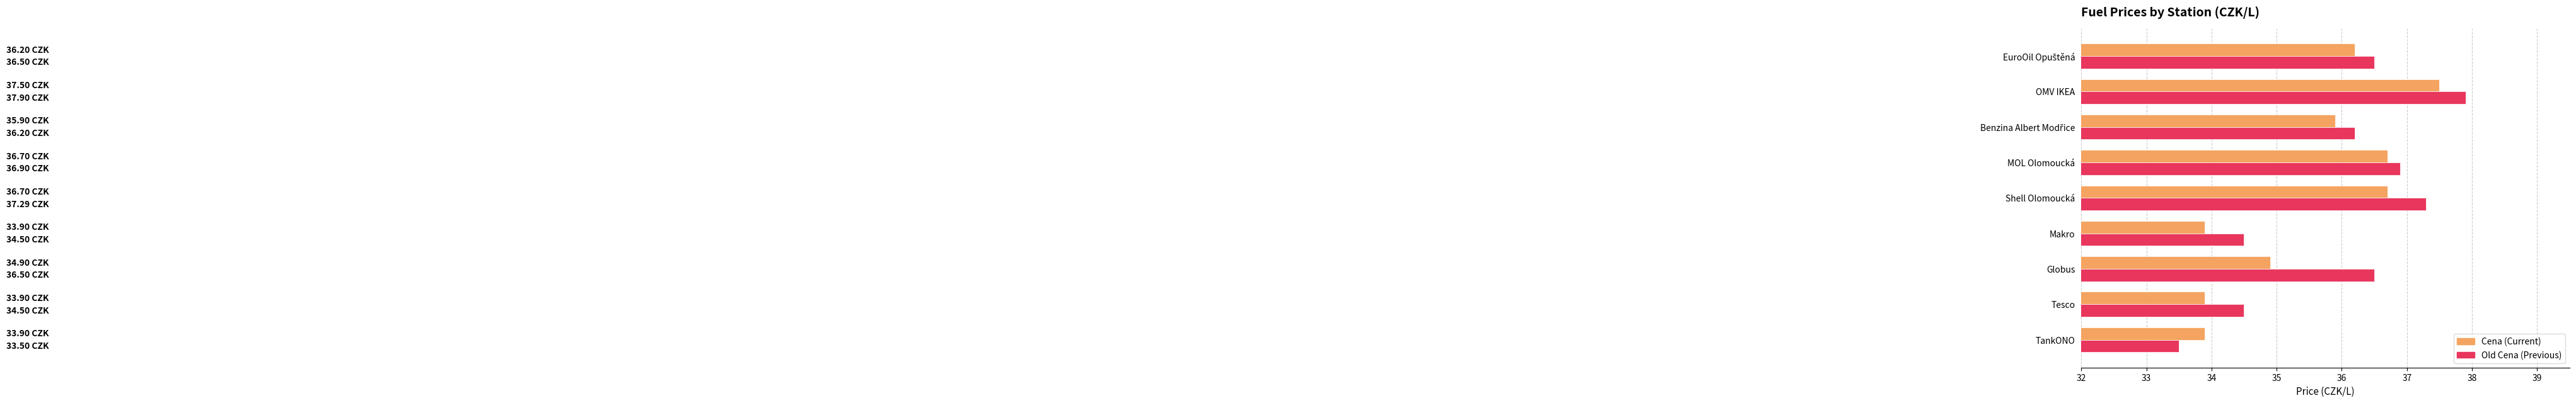

What is the difference between the highest and lowest values at OMV IKEA?

0.4